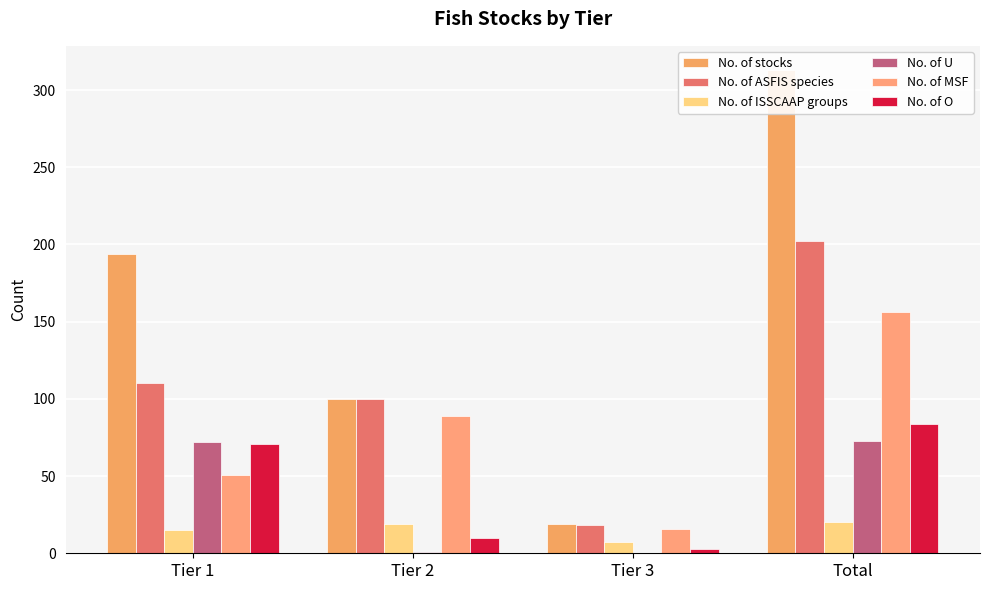

Which series has the largest range (max minus min)?

No. of stocks